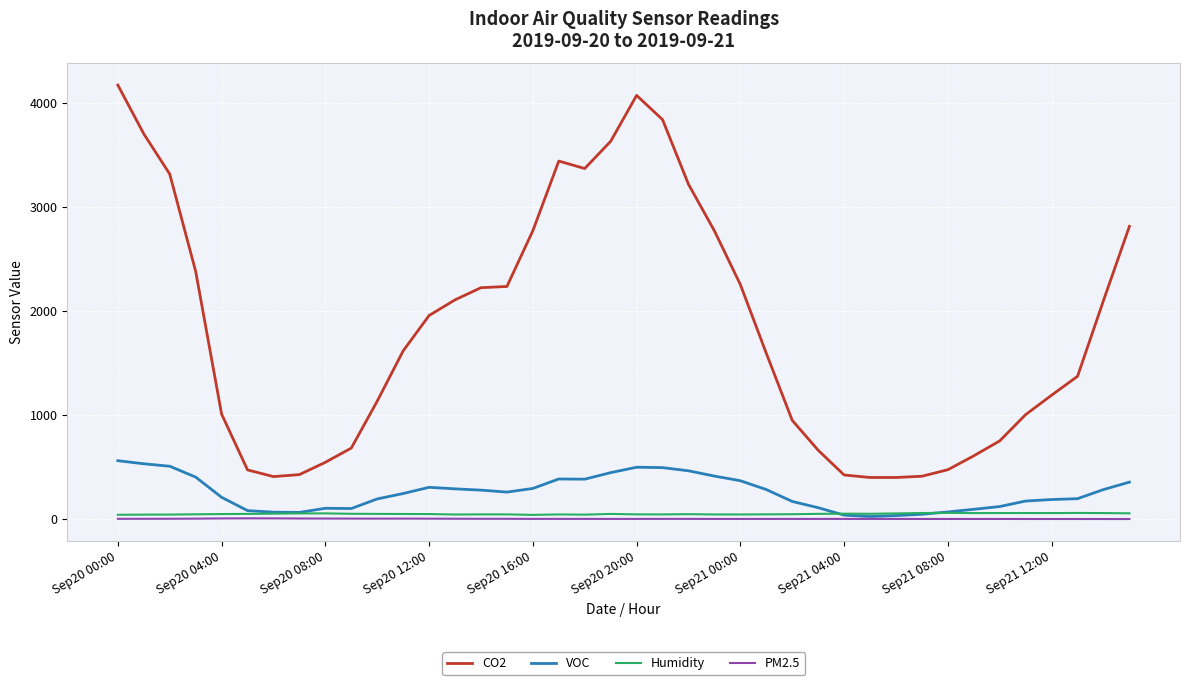

Which series has the largest total across all categories?

CO2